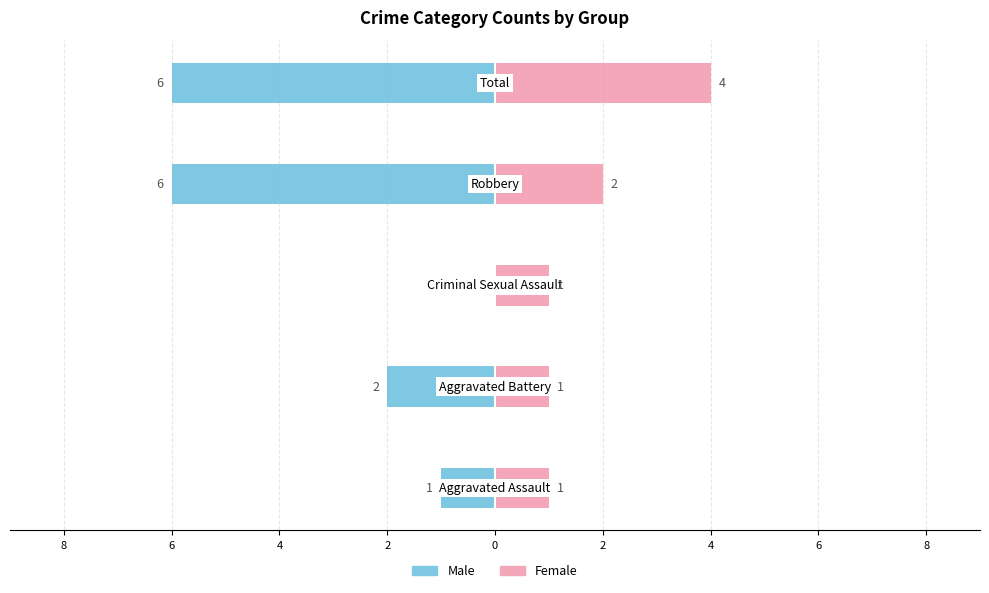

What is the average value of the Male series?

-3